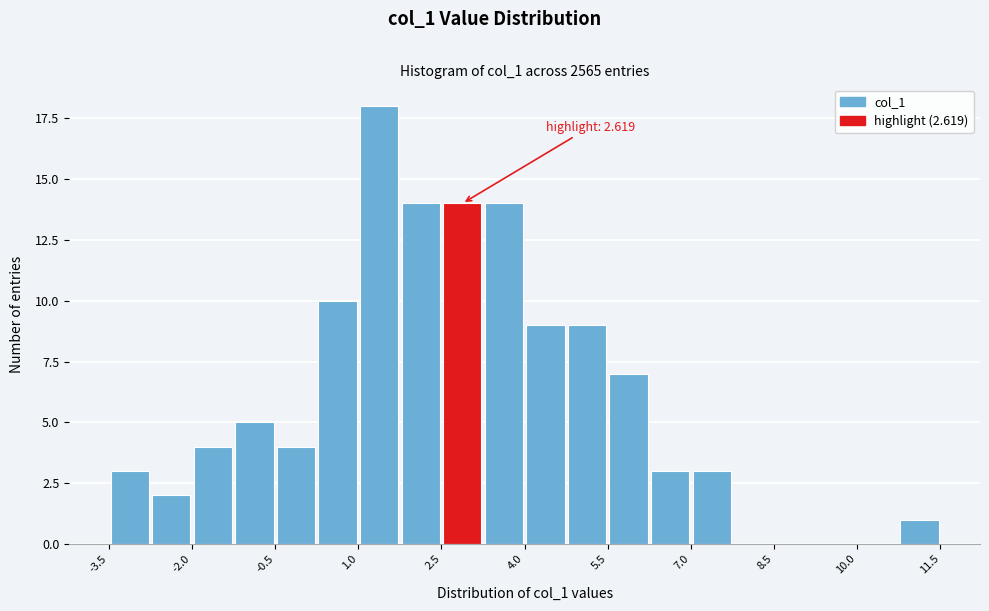

Around what value on the x-axis is the tallest bar? Give the approximate position of its centre, as read against the axis.

1.4